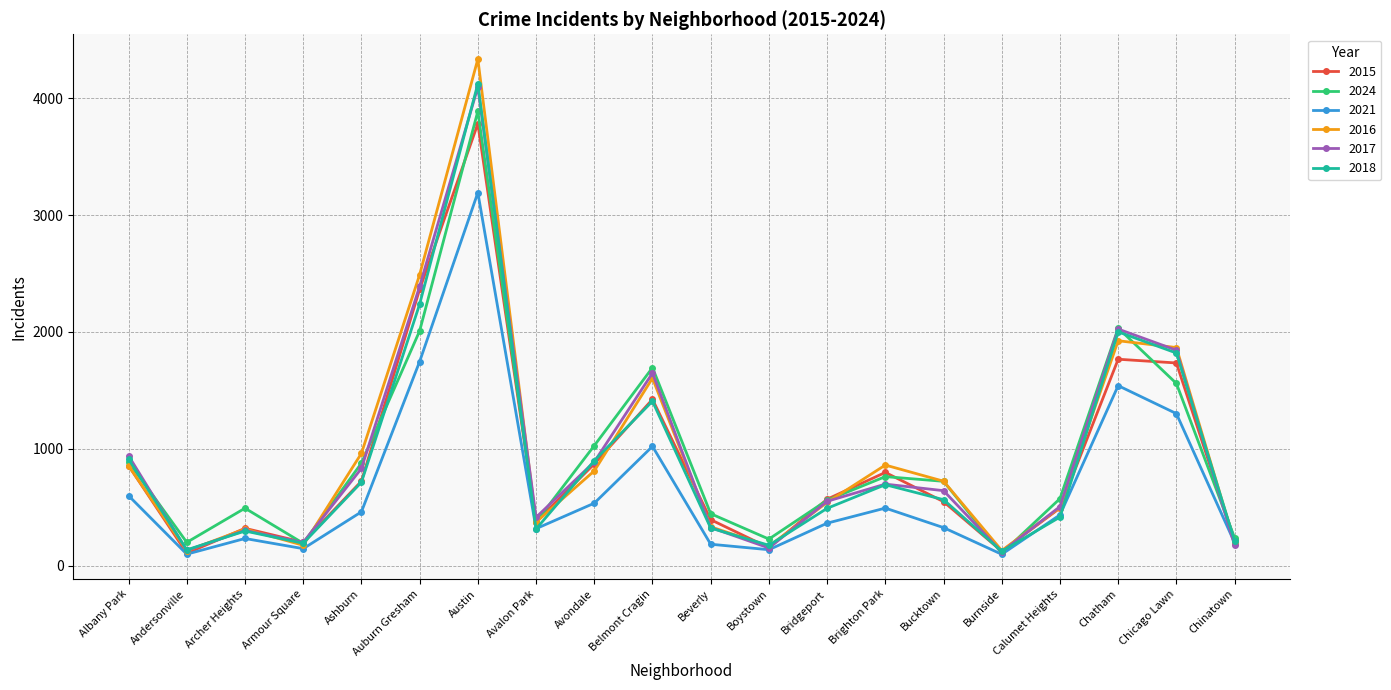

Which series has the largest range (max minus min)?

2016